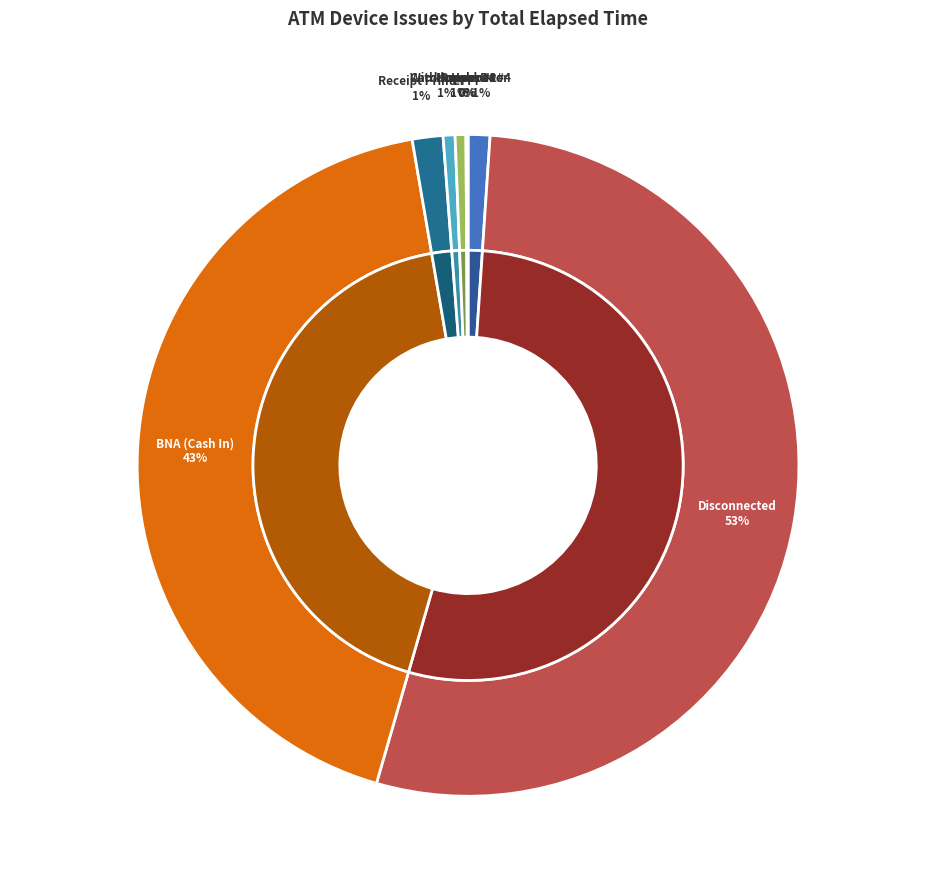

What percentage is the Disconnected slice, to the nearest percent?

53%